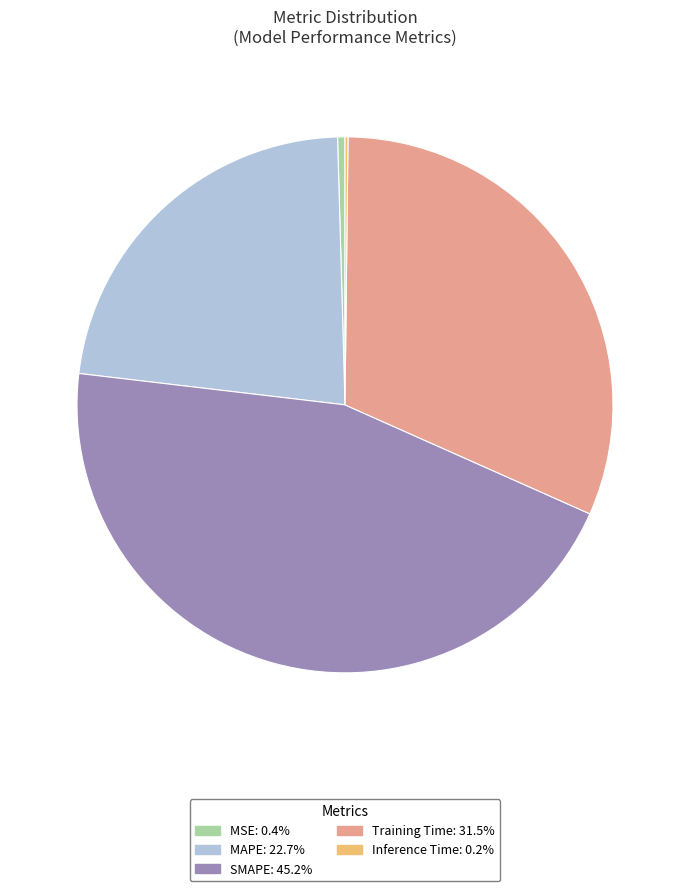

Does any single category account for the majority?

No